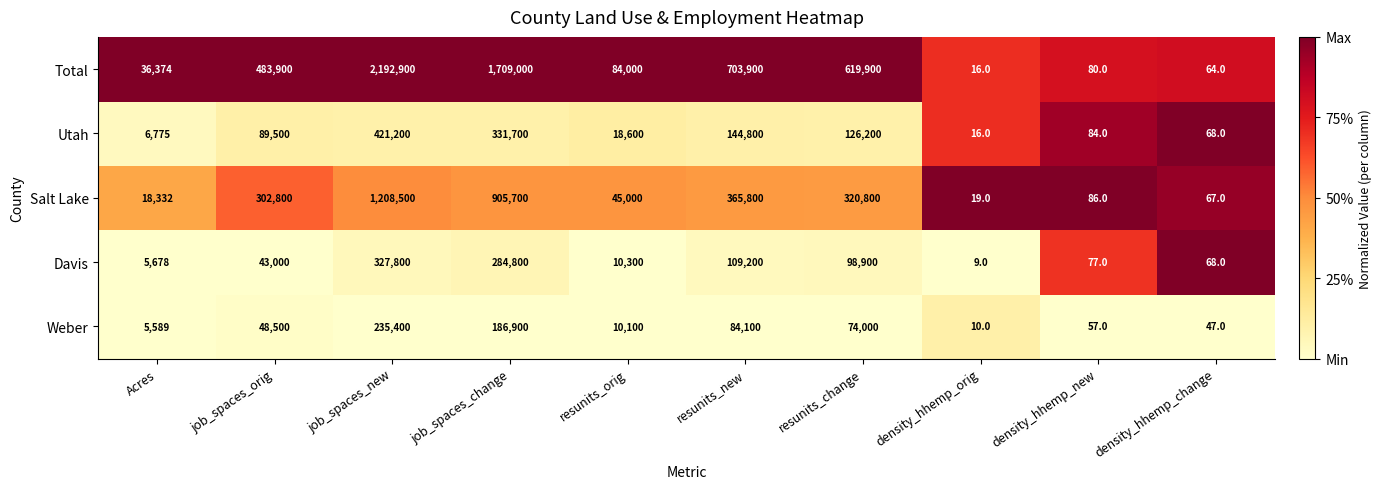

What is the total value across all series at Acres?

72748